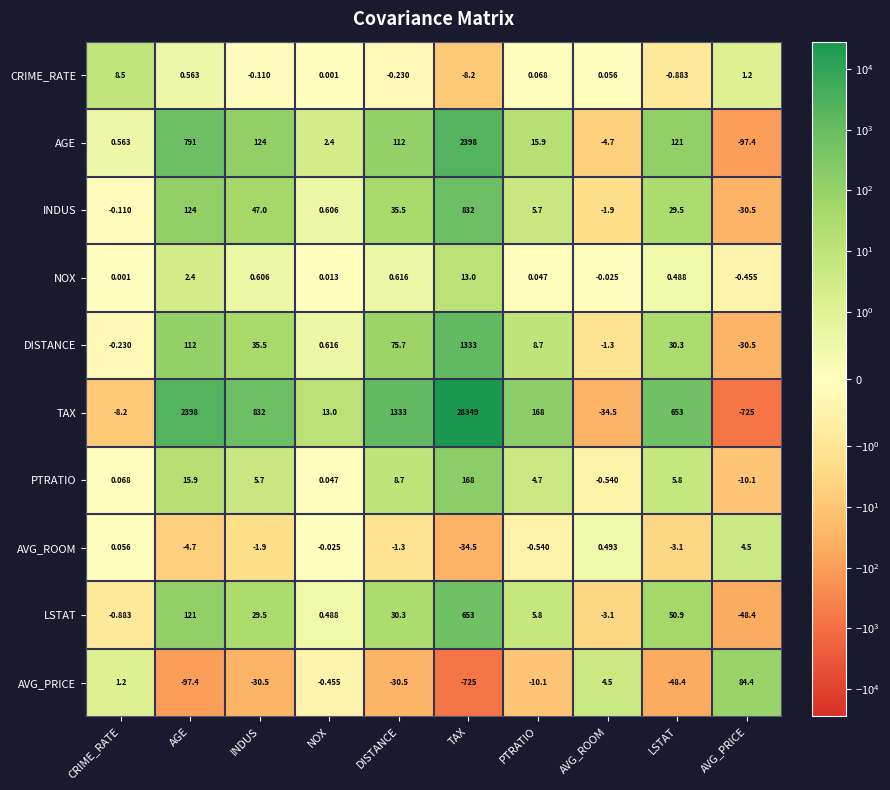

At which label is NOX closest to 6?

AGE